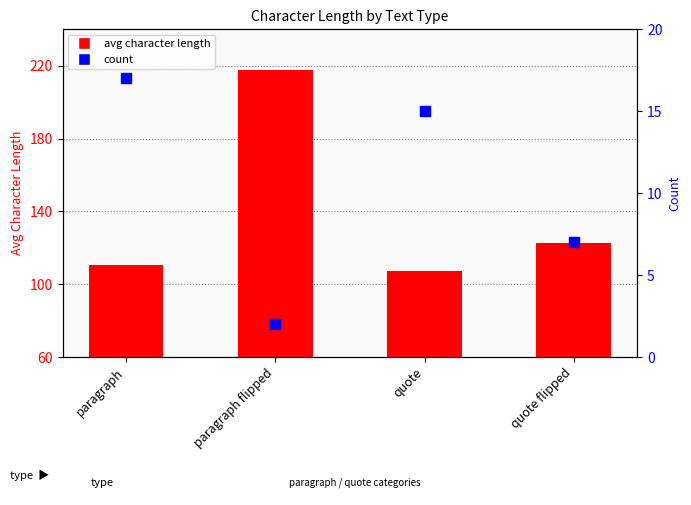

Is the value of count at paragraph greater than the value of avg character length at paragraph?

No